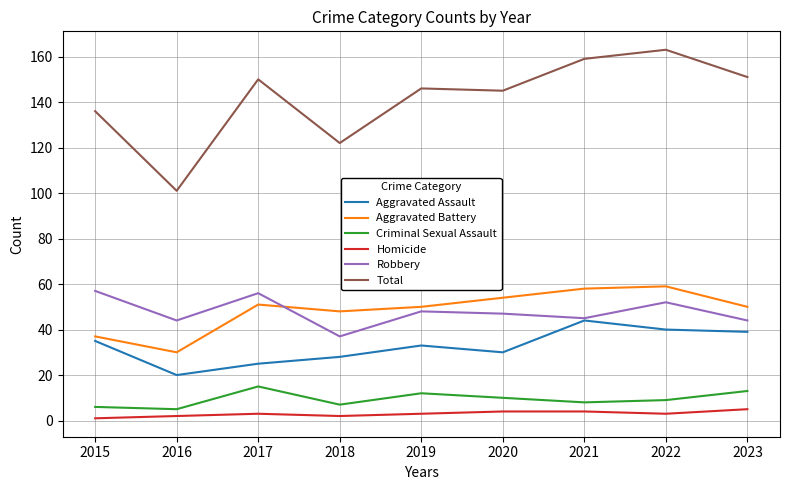

At which category does Aggravated Battery reach its first local valley?

2016